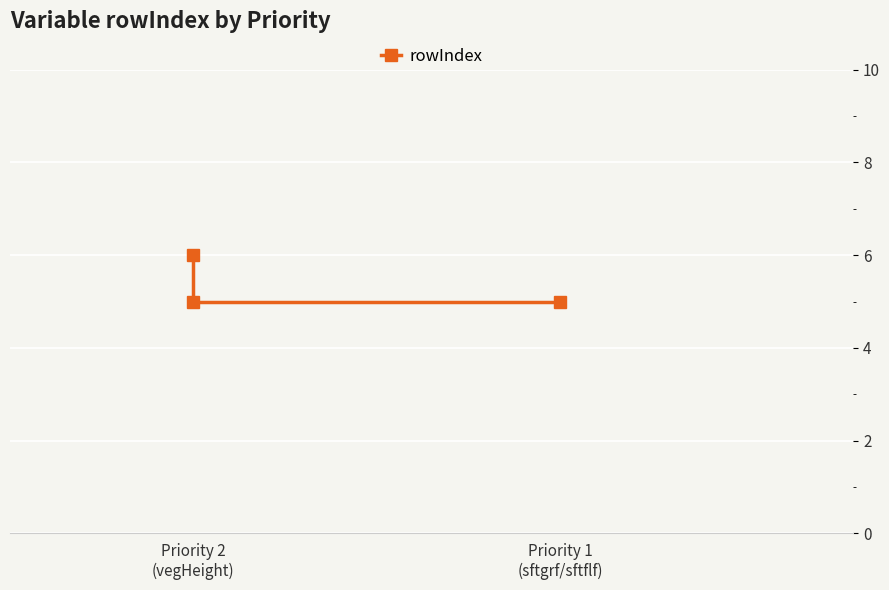

At which label is the value closest to 5?

Priority 1 (sftgrf/sftflf)